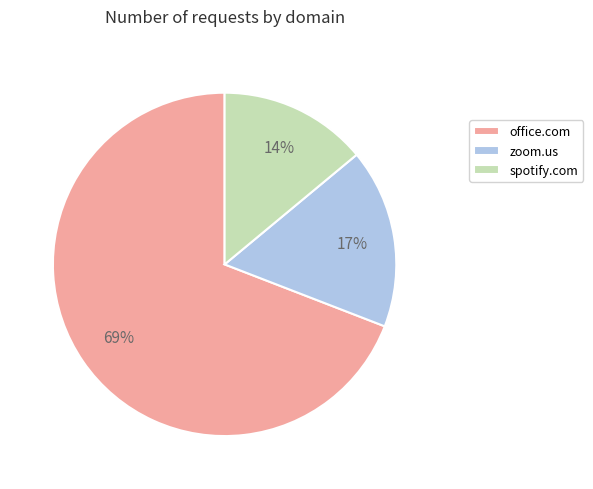

Is the sum of zoom.us and office.com greater than half?

Yes